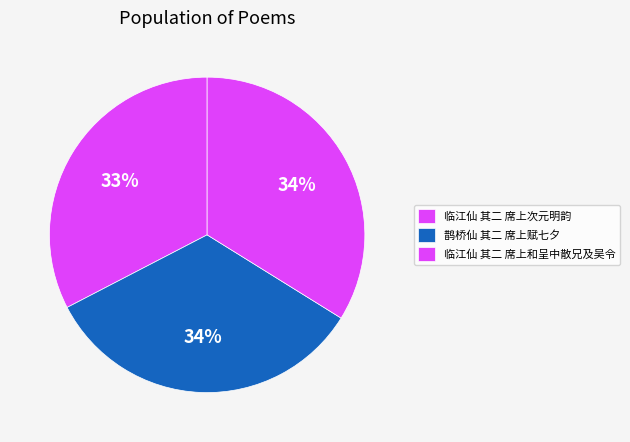

Rank the categories by value from lowest to highest.

临江仙 其二 席上次元明韵, 鹊桥仙 其二 席上赋七夕, 临江仙 其二 席上和呈中散兄及吴令